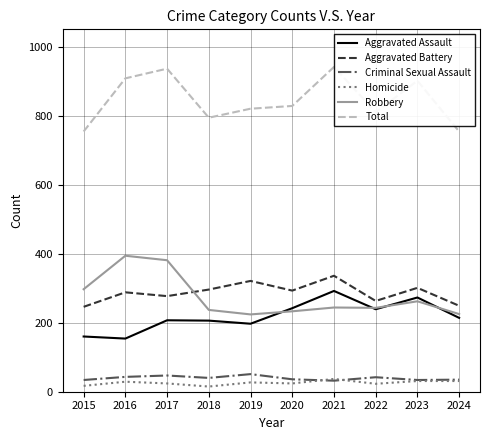

True or false: Robbery and Aggravated Battery cross at least once.

True